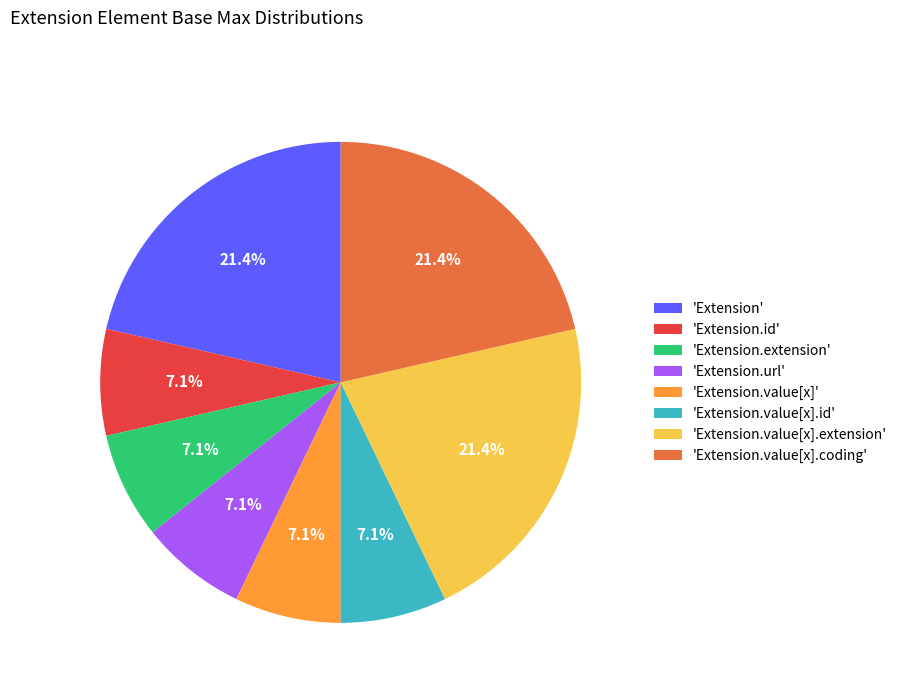

Between 'Extension.value[x].extension' and 'Extension.value[x]', which is larger?

'Extension.value[x].extension'